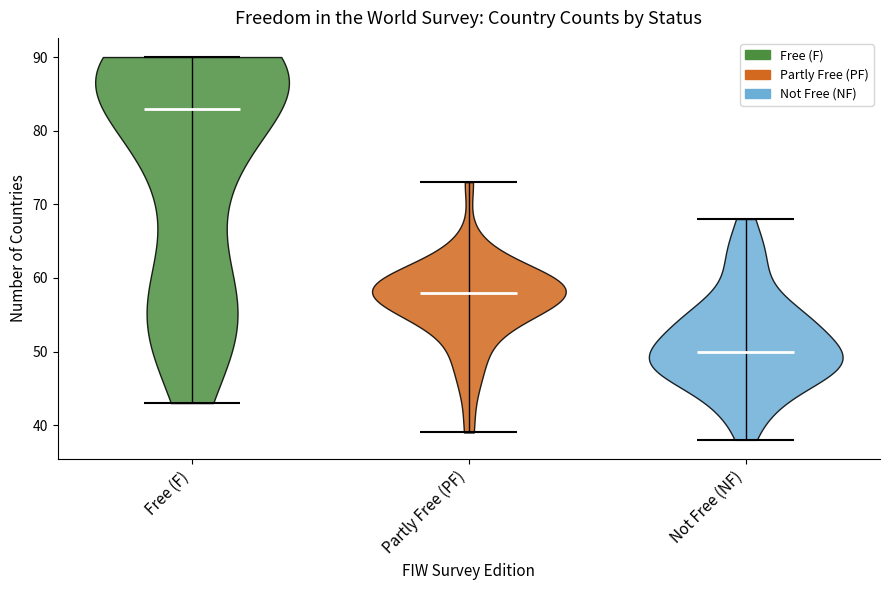

Reading left to right, read every violin against the y-axis: where its median line is, and the lowest and highest points it reaches. The values are not printed on the chart, so give them approximately, as read against the axis.

Free (F): median line 83, lowest point 43, highest point 90
Partly Free (PF): median line 58, lowest point 39, highest point 73
Not Free (NF): median line 50, lowest point 38, highest point 68